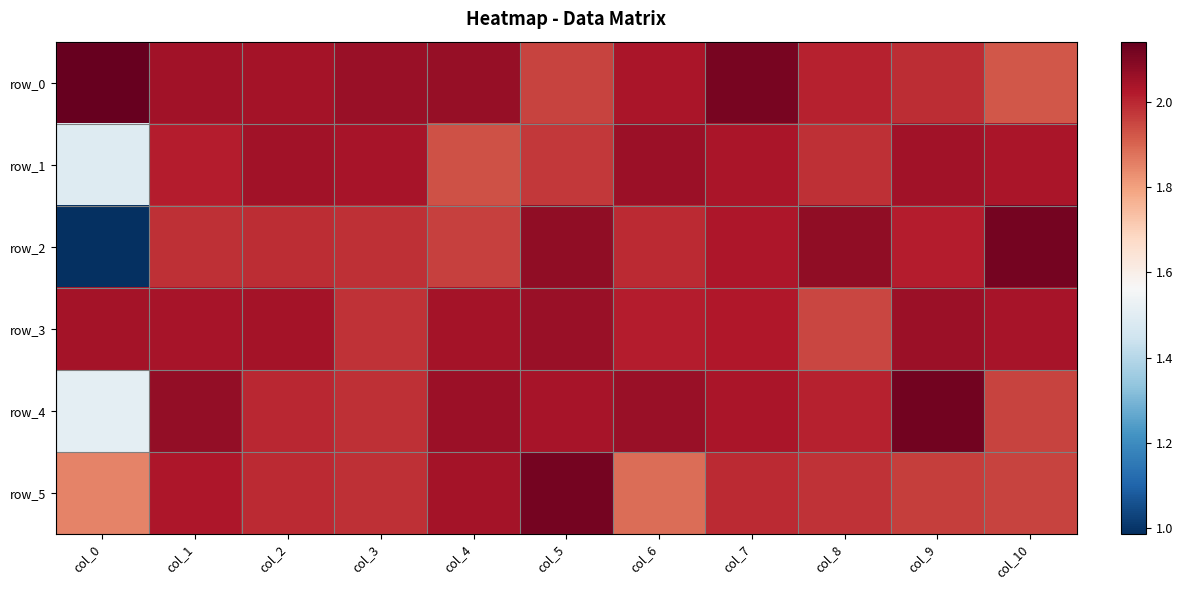

At which label does row_0 first exceed 2?

col_0